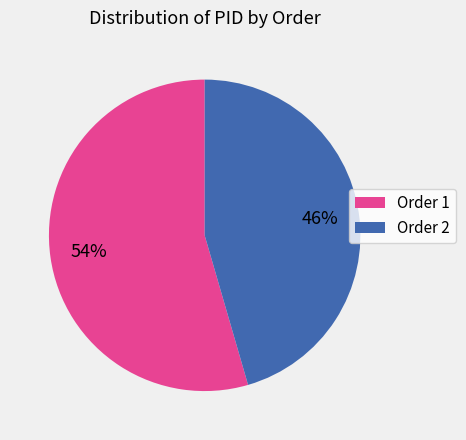

Which has a higher value, Order 2 or Order 1?

Order 1